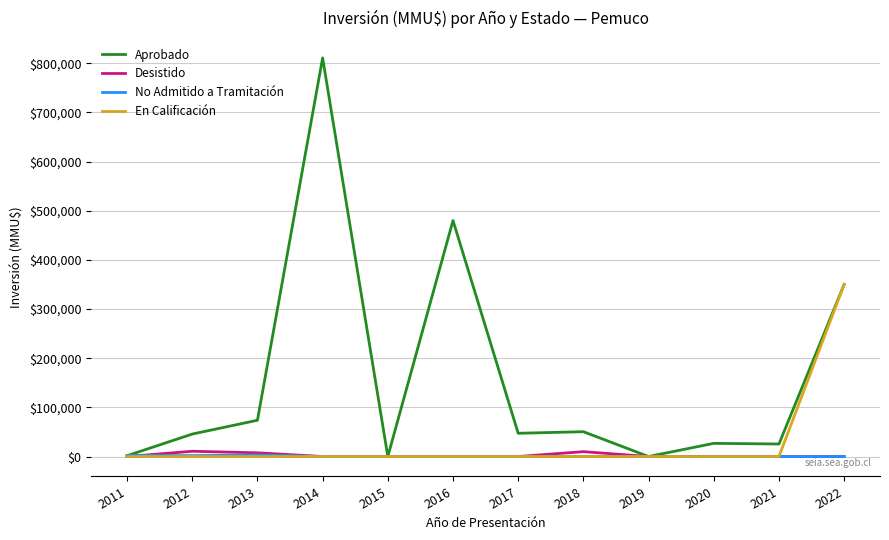

The value of En Calificación at 2019 is 180920. True or false?

False